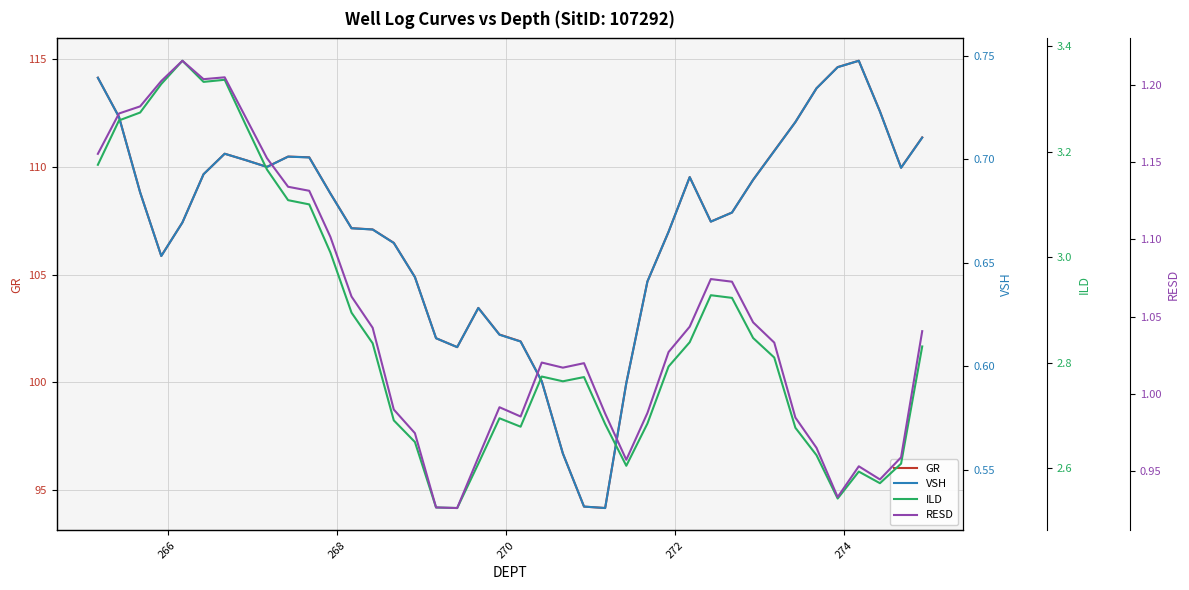

True or false: GR and ILD intersect in this chart.

False